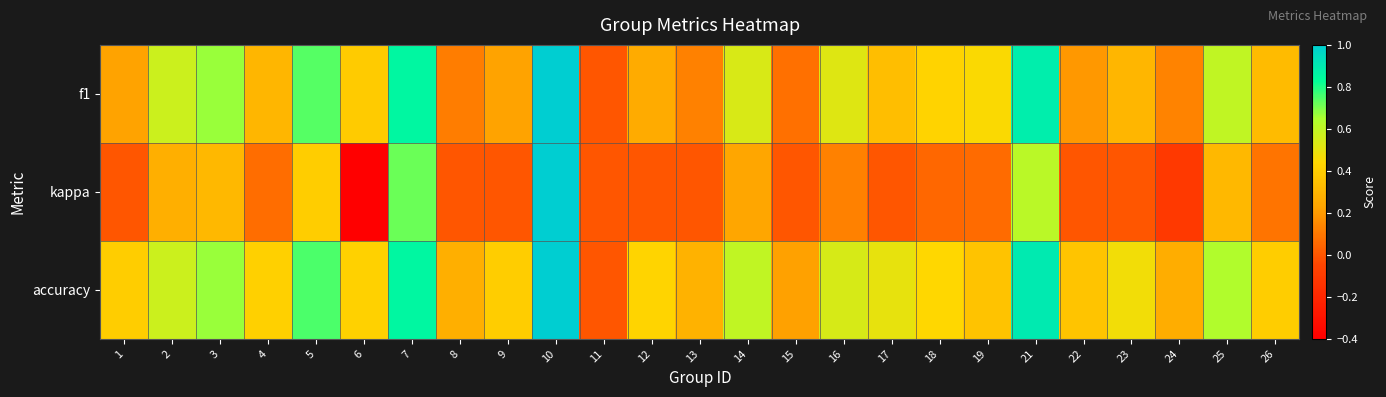

Between 16 and 17, which series saw the biggest shift?

f1